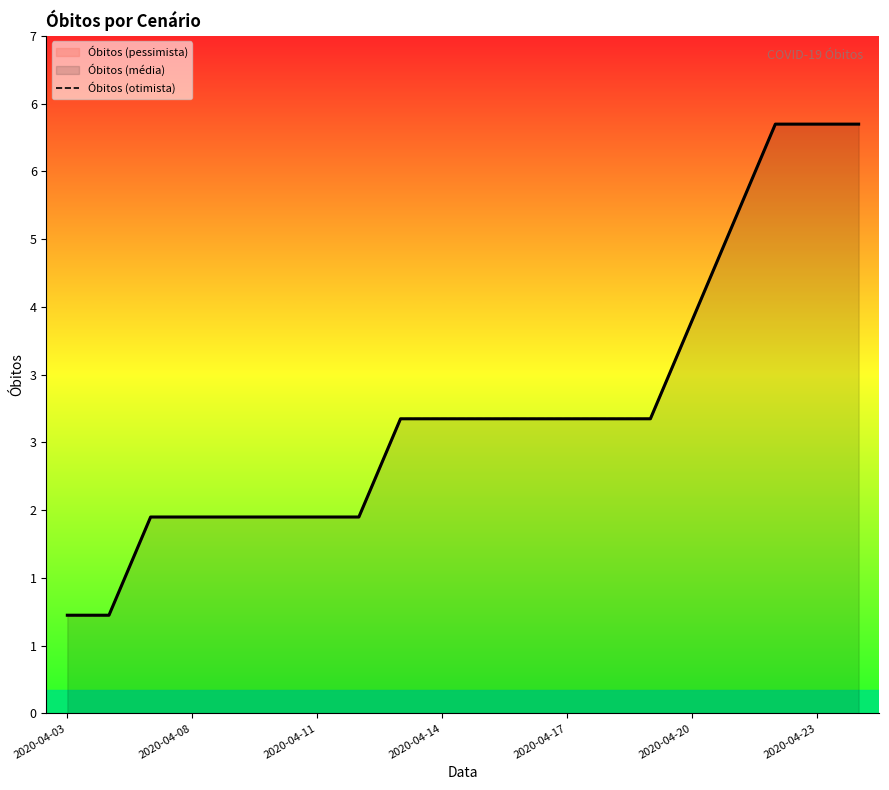

Between 17 and 18, which is larger?

17